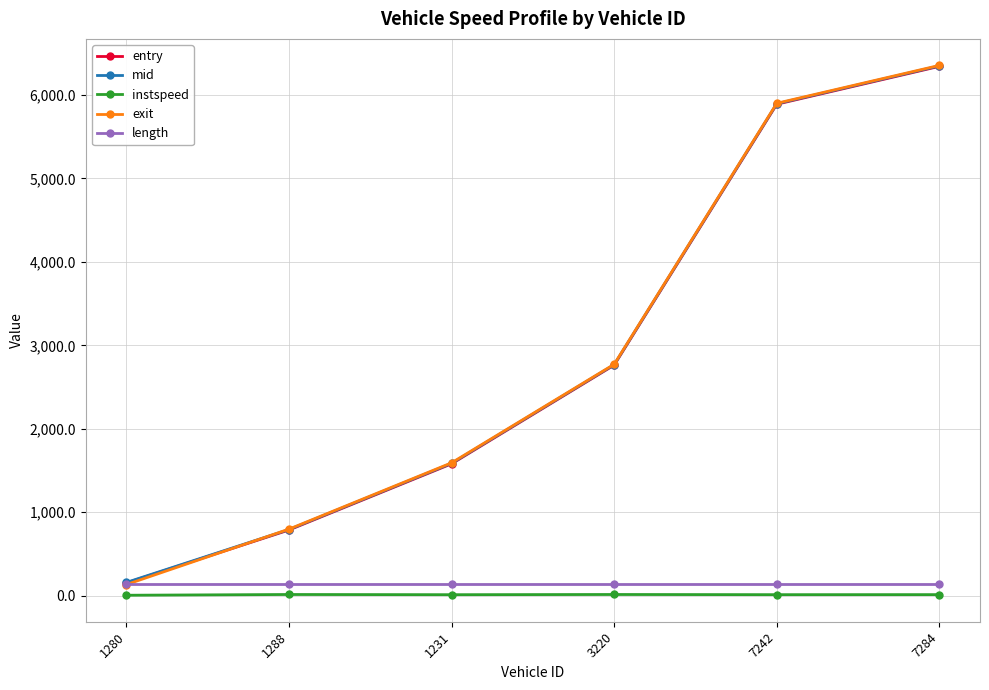

At which category is the sum across all series the highest?

7284